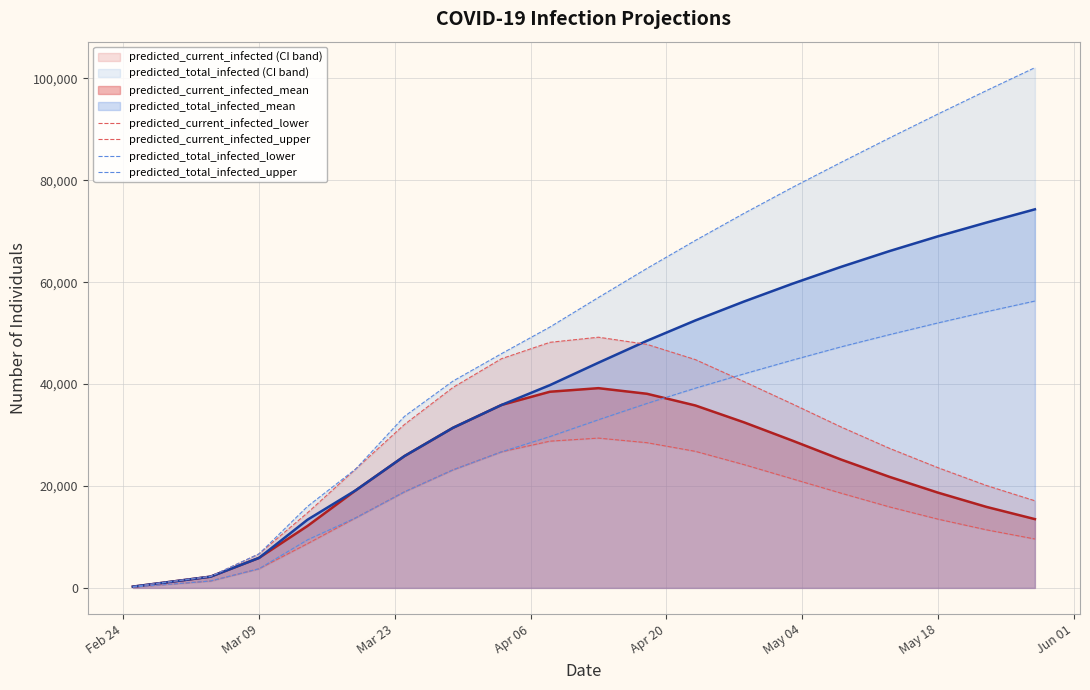

Reading left to right, transcribe all the data shown in this chart.

predicted_current_infected_lower: 150	750	1350	3754	8681	13776	18859	23165	26705	28800	29400	28500	26800	24200	21400	18600	15900	13500	11400	9600
predicted_current_infected_upper: 250	1250	2250	6673	14733	23381	32073	39341	44980	48200	49200	47800	44800	40500	36100	31600	27400	23600	20100	17100
predicted_total_infected_lower: 150	750	1350	3754	9431	13776	18859	23165	26705	29700	33000	36200	39200	42000	44700	47300	49700	52000	54200	56300
predicted_total_infected_upper: 250	1250	2250	6673	15983	23381	33665	40588	45968	51200	57000	62700	68200	73500	78600	83500	88300	93000	97600	102100